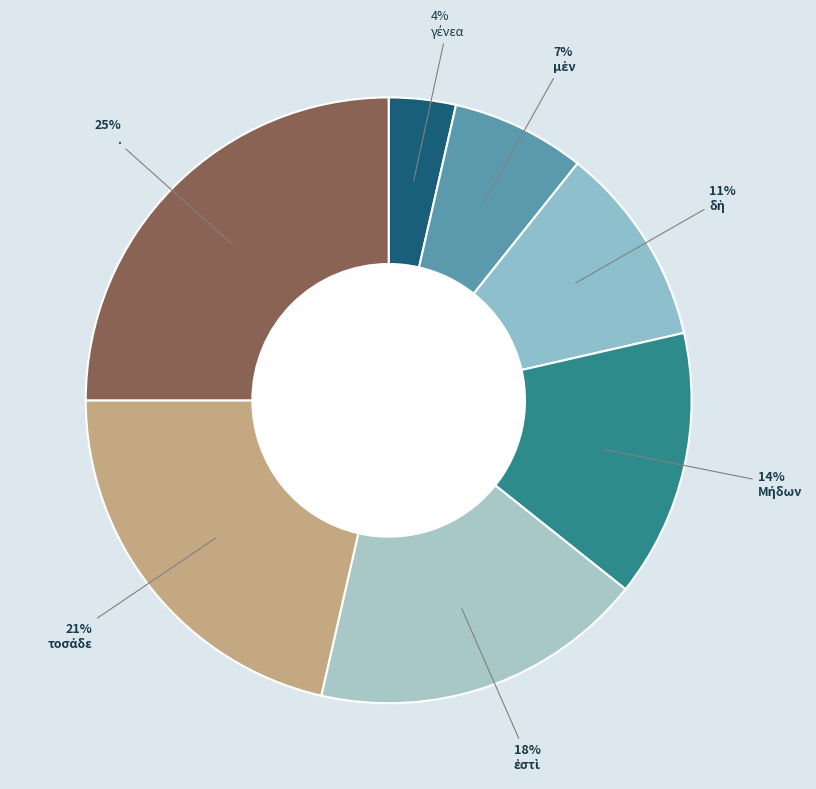

Does any single category account for the majority?

No